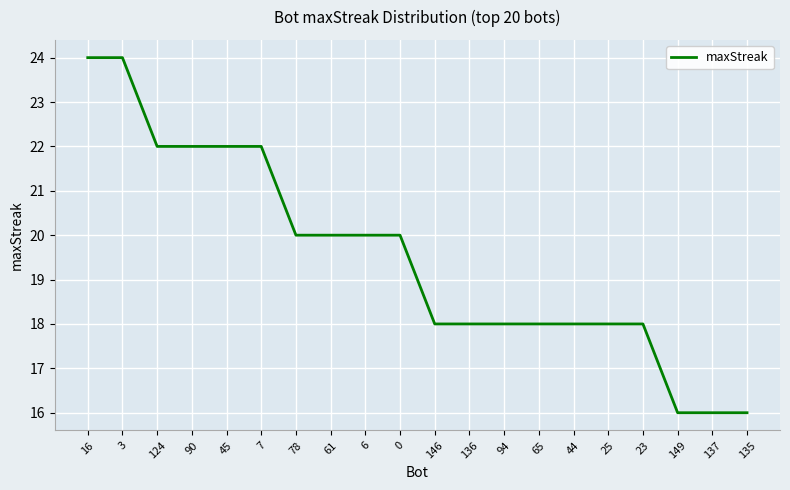

The value at 0 is 20. True or false?

True